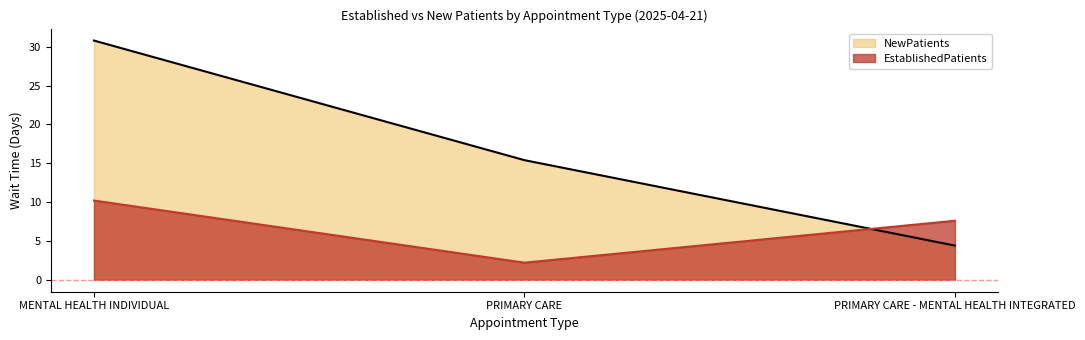

At which label does NewPatients first exceed 15?

MENTAL HEALTH INDIVIDUAL